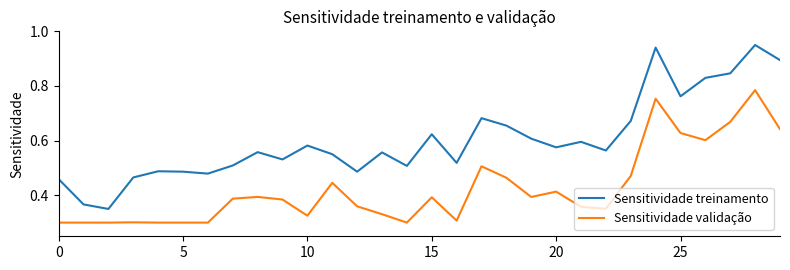

Is this an area chart (filled region under the line)?

No